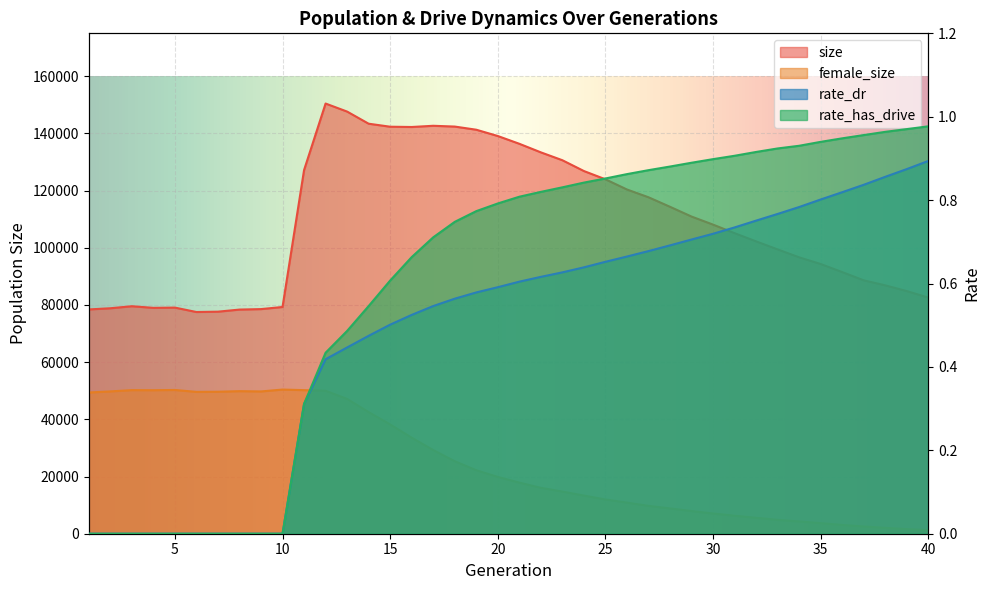

What is the spread (max minus min) of values at 18?

142393.4